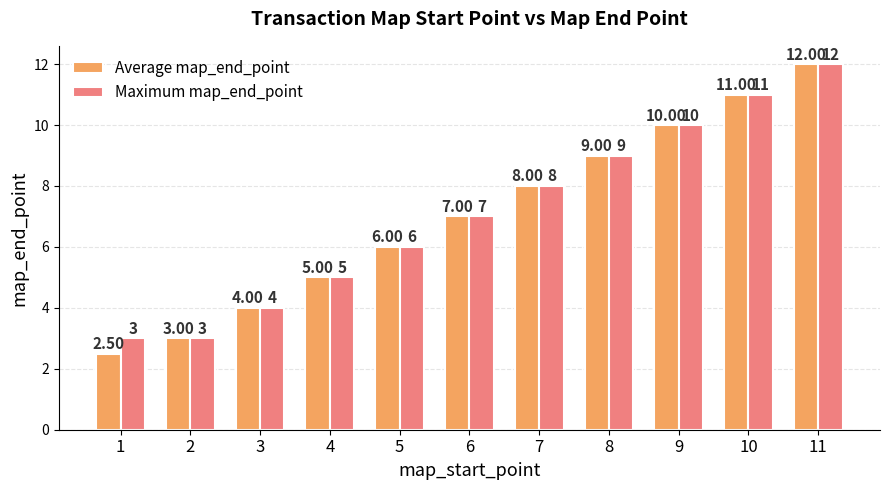

Reading left to right, list all the values displayed in this chart.

Average map_end_point: 2.5	3.0	4.0	5.0	6.0	7.0	8.0	9.0	10.0	11.0	12.0
Maximum map_end_point: 3.0	3.0	4.0	5.0	6.0	7.0	8.0	9.0	10.0	11.0	12.0